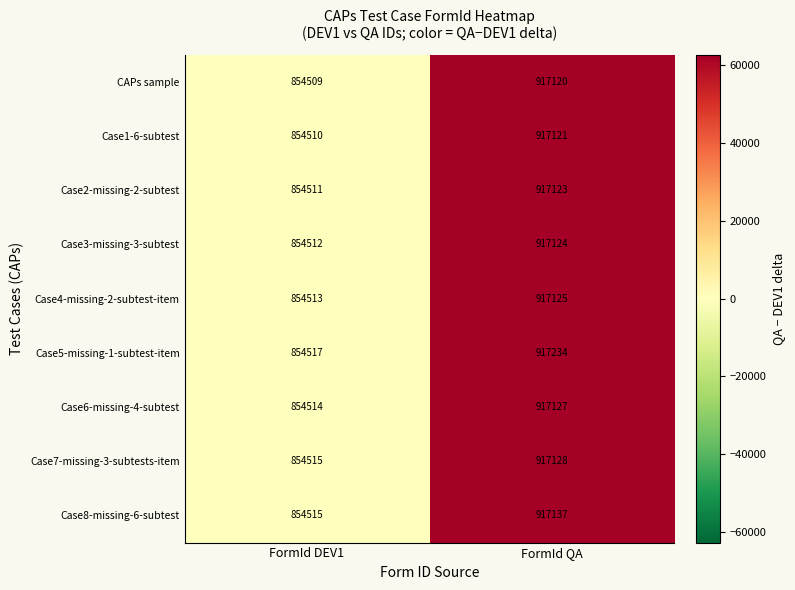

Reading left to right, what are all the values shown in this chart?

CAPs sample: 854509	917120
Case1-6-subtest: 854510	917121
Case2-missing-2-subtest: 854511	917123
Case3-missing-3-subtest: 854512	917124
Case4-missing-2-subtest-item: 854513	917125
Case5-missing-1-subtest-item: 854517	917234
Case6-missing-4-subtest: 854514	917127
Case7-missing-3-subtests-item: 854515	917128
Case8-missing-6-subtest: 854515	917137